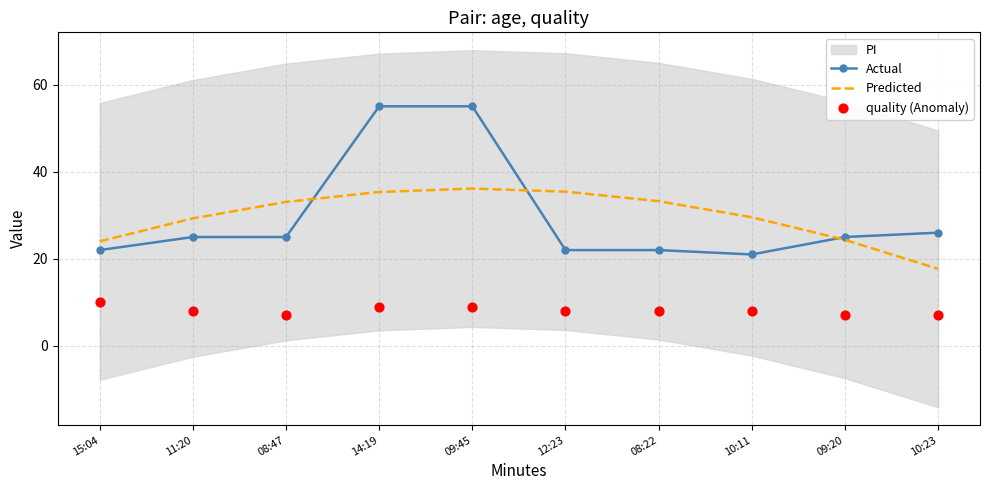

What is the total value across all series at 14:19?

99.3